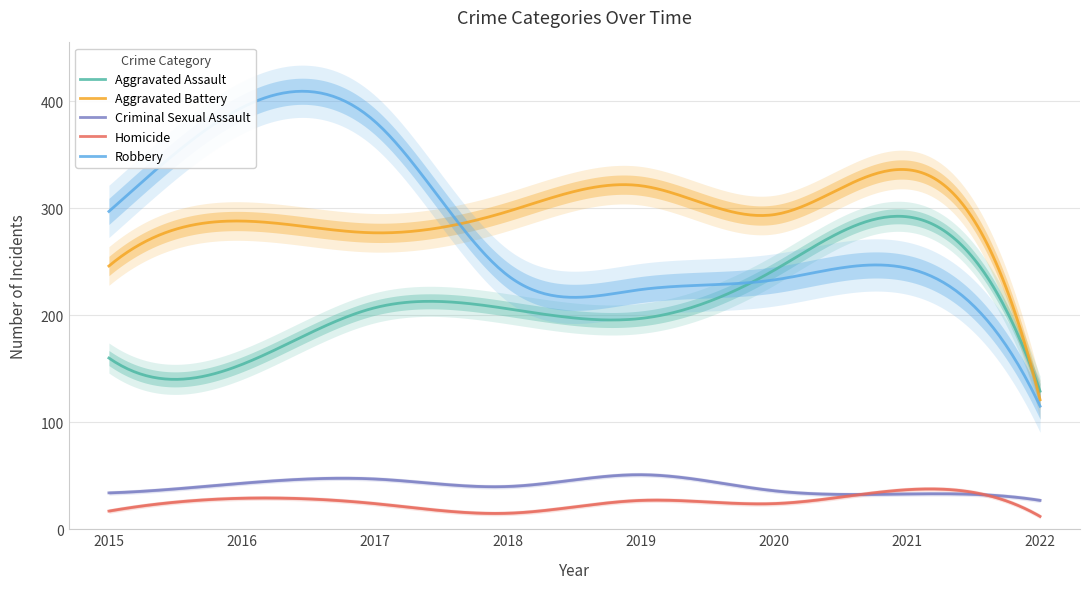

Reading right to left, transcribe all the data shown in this chart.

Aggravated Assault: 2022=129	2021=292	2020=242	2019=197	2018=206	2017=207	2016=154	2015=160
Aggravated Battery: 2022=121	2021=336	2020=294	2019=321	2018=297	2017=277	2016=288	2015=246
Criminal Sexual Assault: 2022=27	2021=33	2020=36	2019=51	2018=40	2017=47	2016=43	2015=34
Homicide: 2022=12	2021=37	2020=24	2019=27	2018=15	2017=24	2016=29	2015=17
Robbery: 2022=115	2021=244	2020=233	2019=224	2018=237	2017=381	2016=394	2015=297